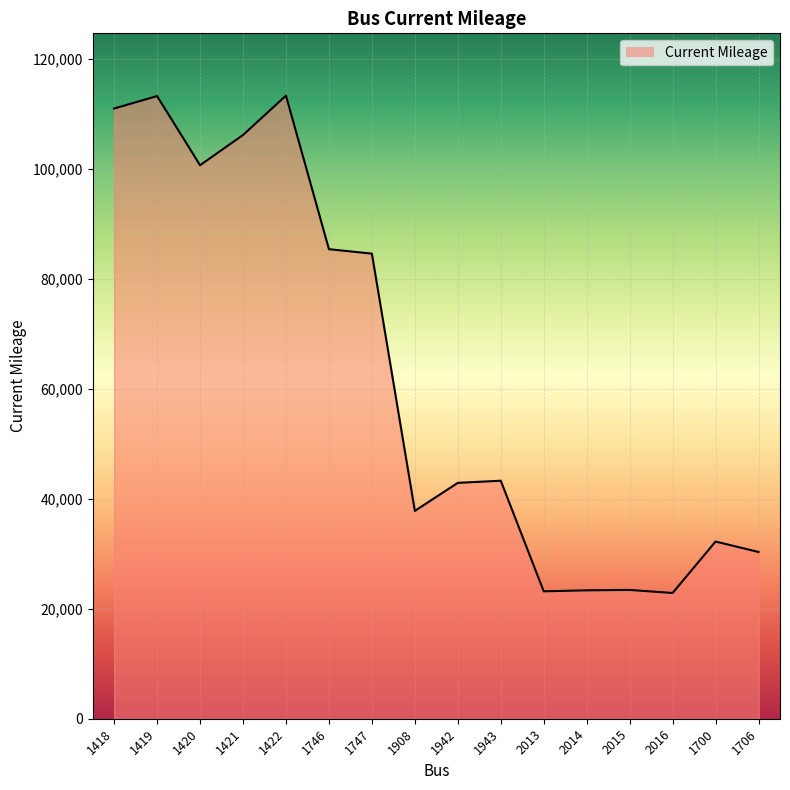

What is the difference between the values at 1420 and 1943?

57371